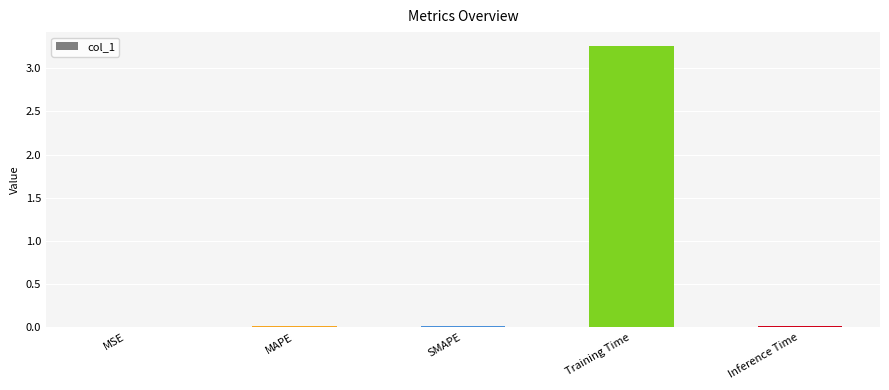

What is the change in value from MSE to Training Time?

+3.3